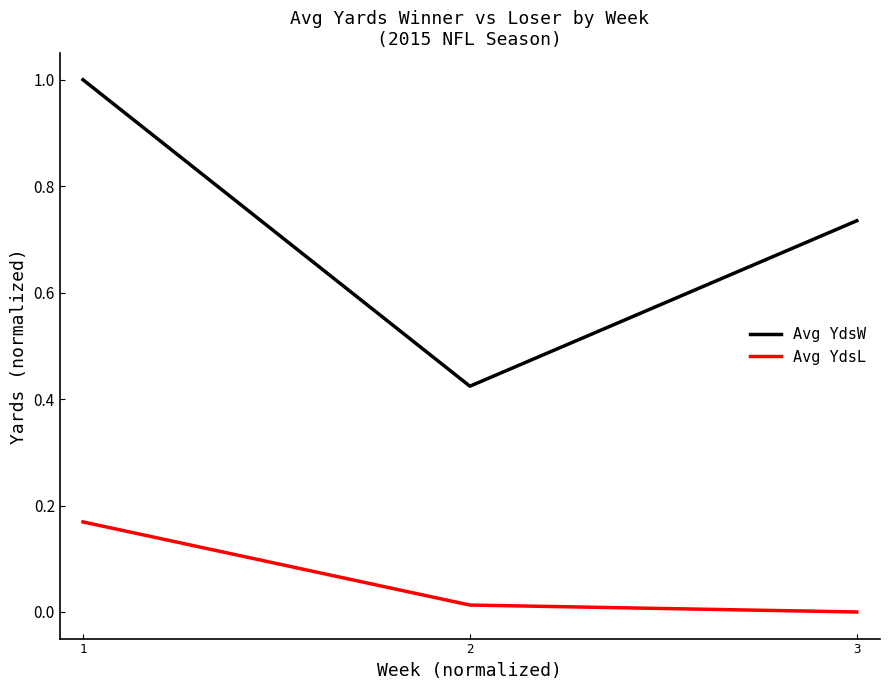

List the series in order of their peak value, highest first.

Avg YdsW, Avg YdsL